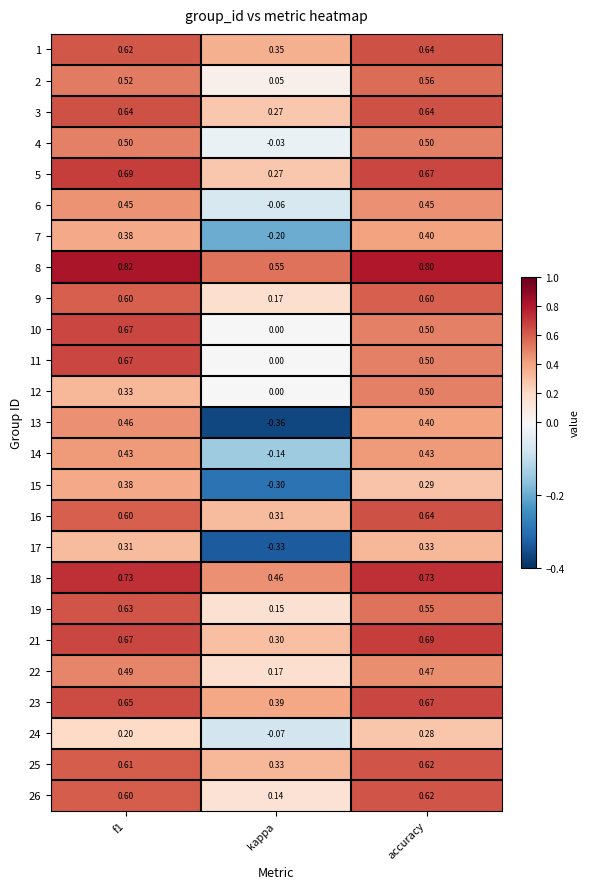

Is the value of 2 at f1 greater than the value of 5 at f1?

No